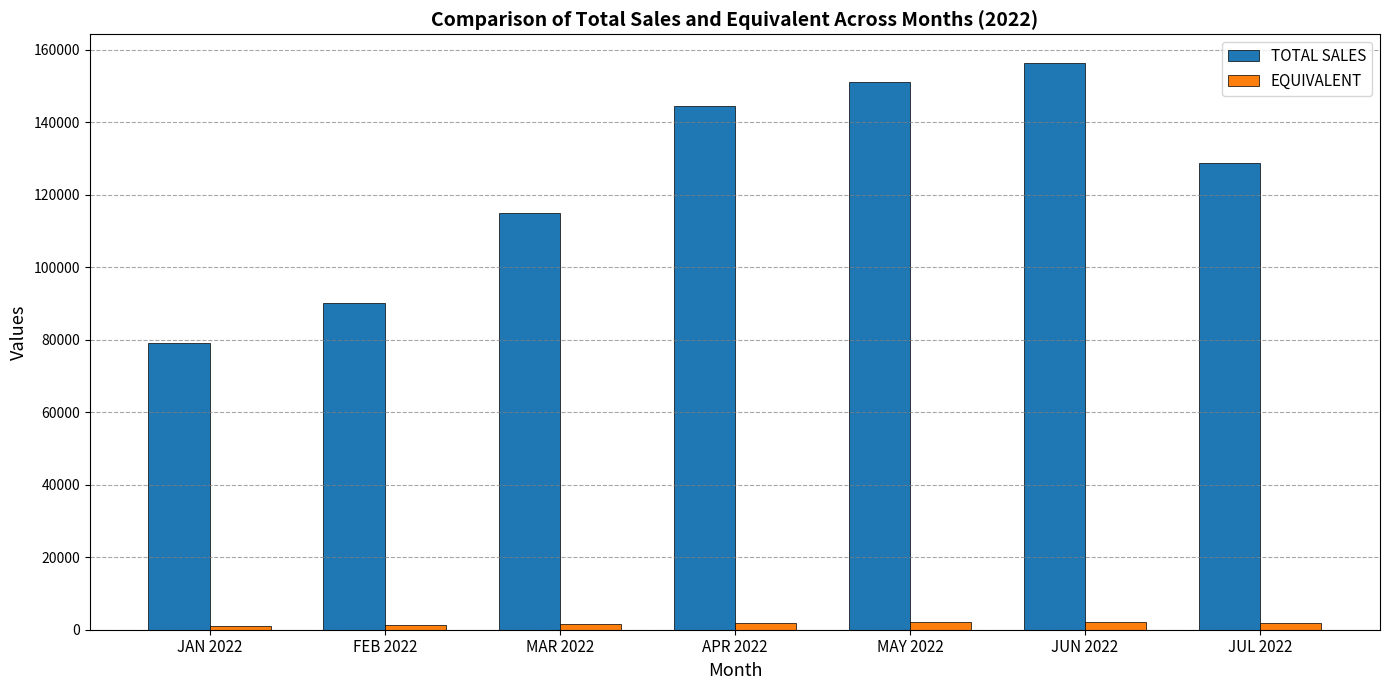

The value of TOTAL SALES at JUL 2022 is 128908.0. True or false?

True